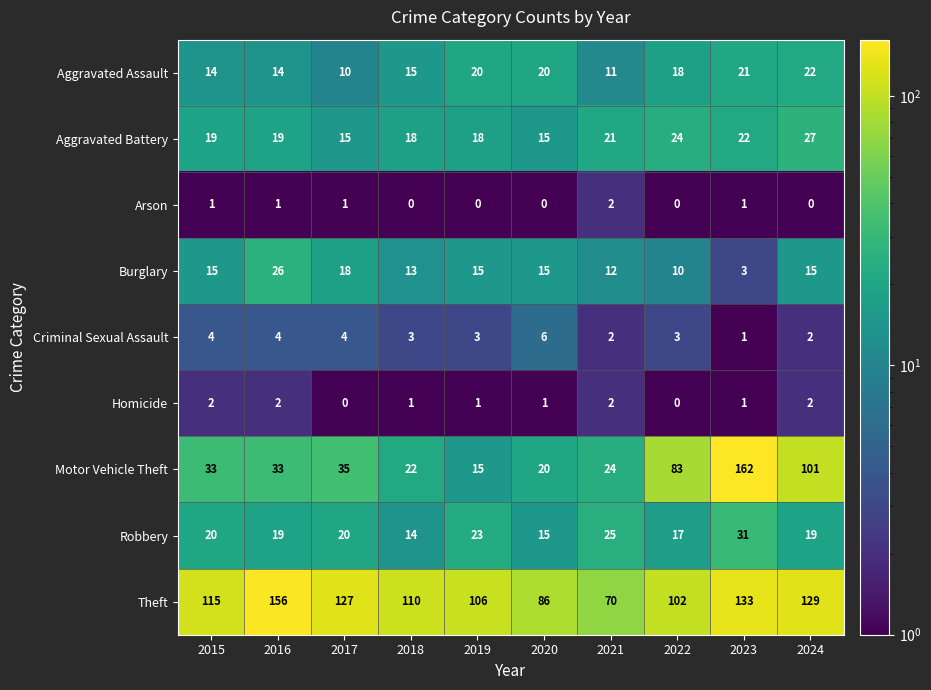

Which category has the highest value in the Arson series?

2021